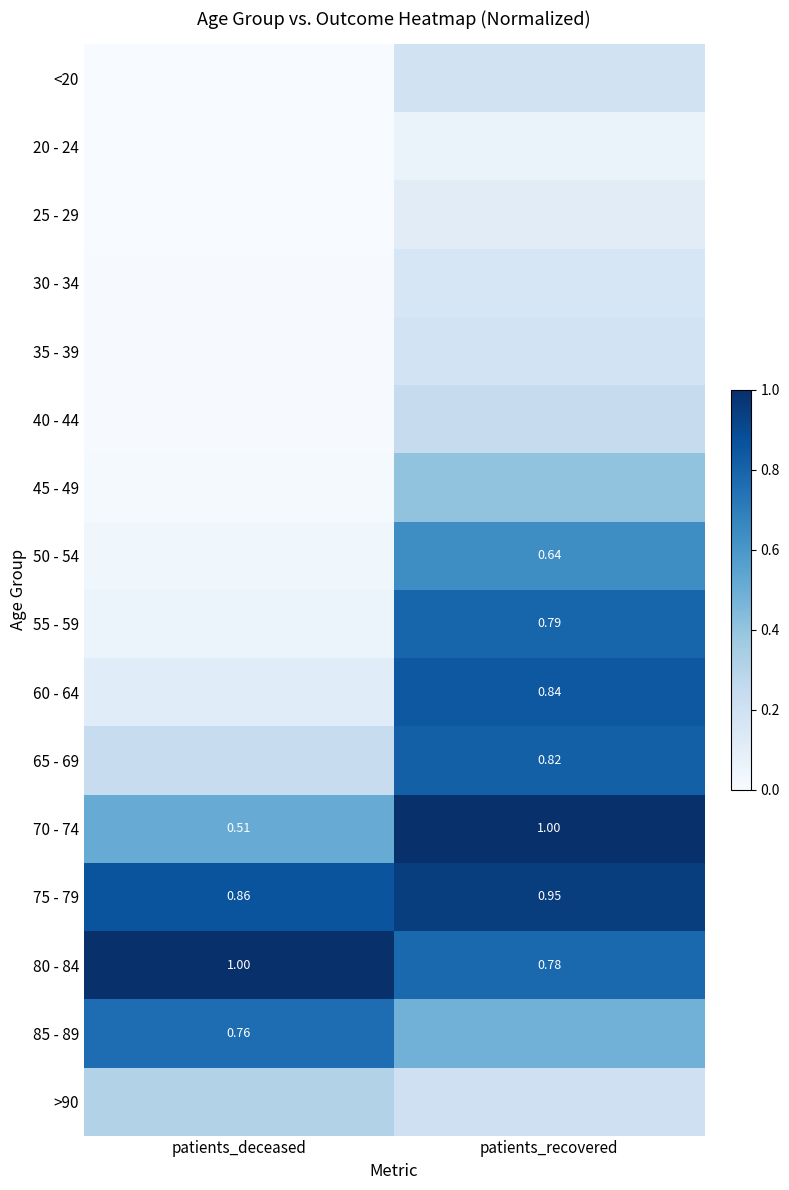

Is the value of 85 - 89 at patients_deceased greater than the value of 75 - 79 at patients_recovered?

No